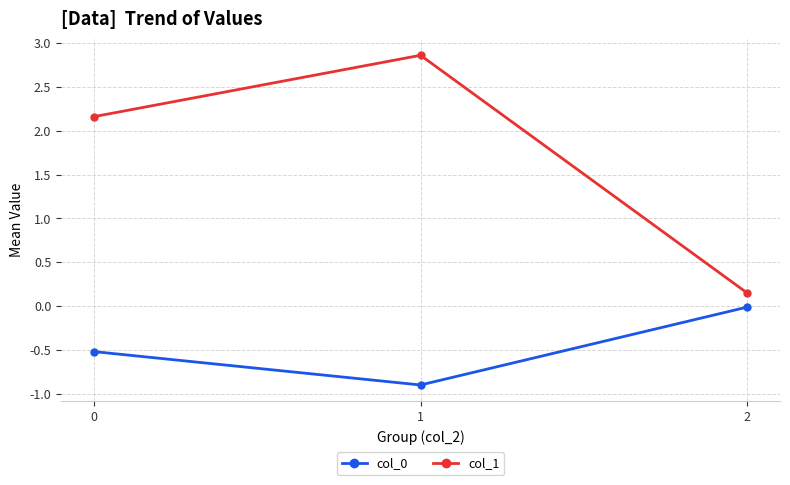

Which label corresponds to the largest value in the chart?

1